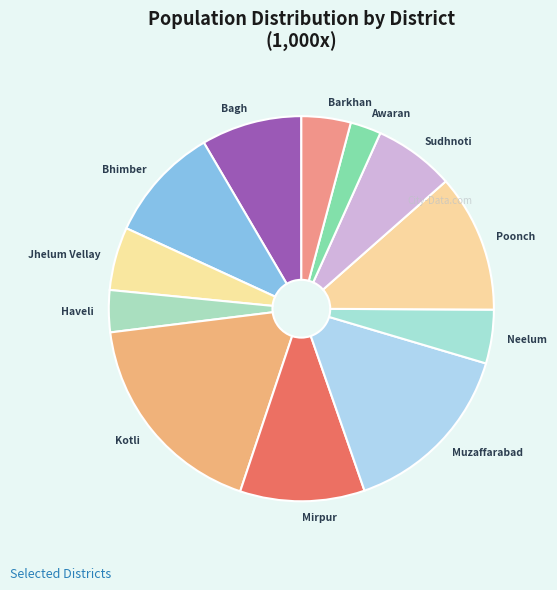

Do Bhimber and Sudhnoti together represent more than half of the pie?

No